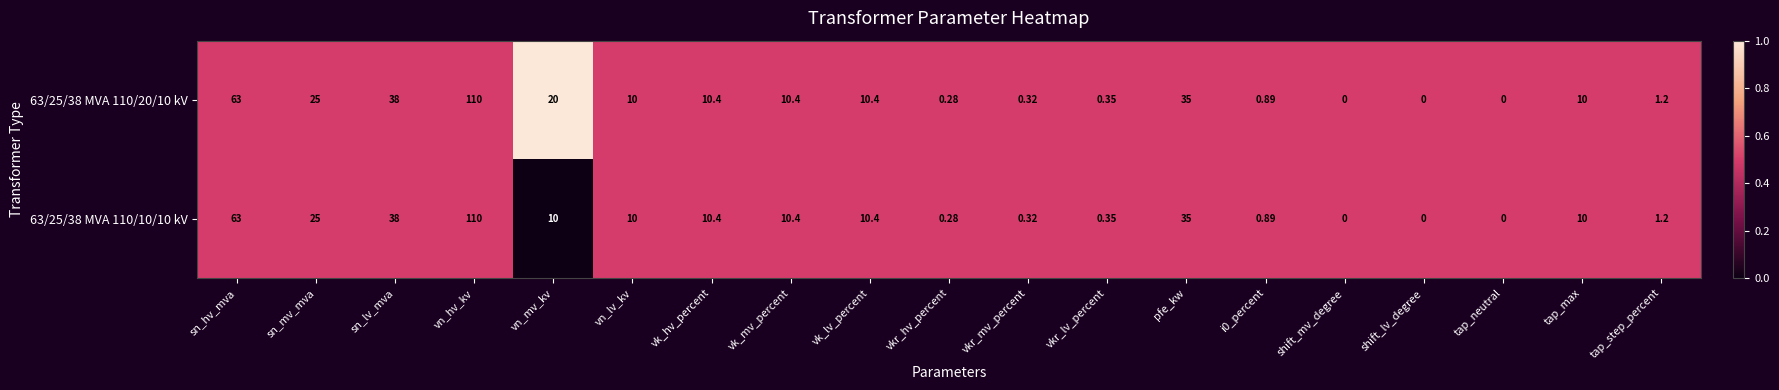

Is the value of 63/25/38 MVA 110/20/10 kV at vn_lv_kv greater than the value of 63/25/38 MVA 110/10/10 kV at vn_hv_kv?

No